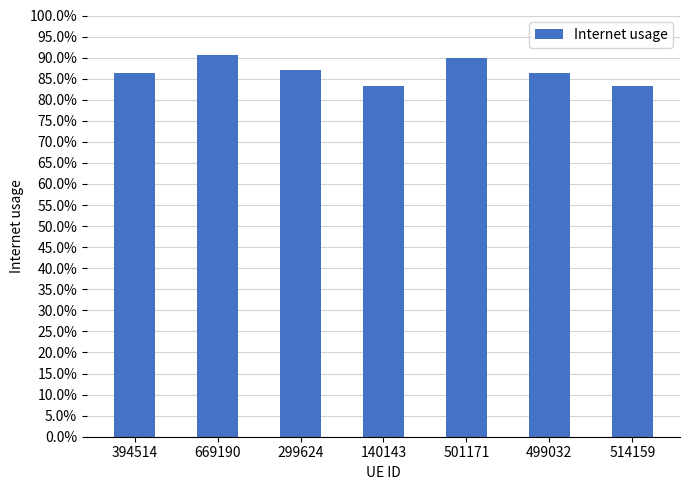

Which label corresponds to the smallest value in the chart?

140143